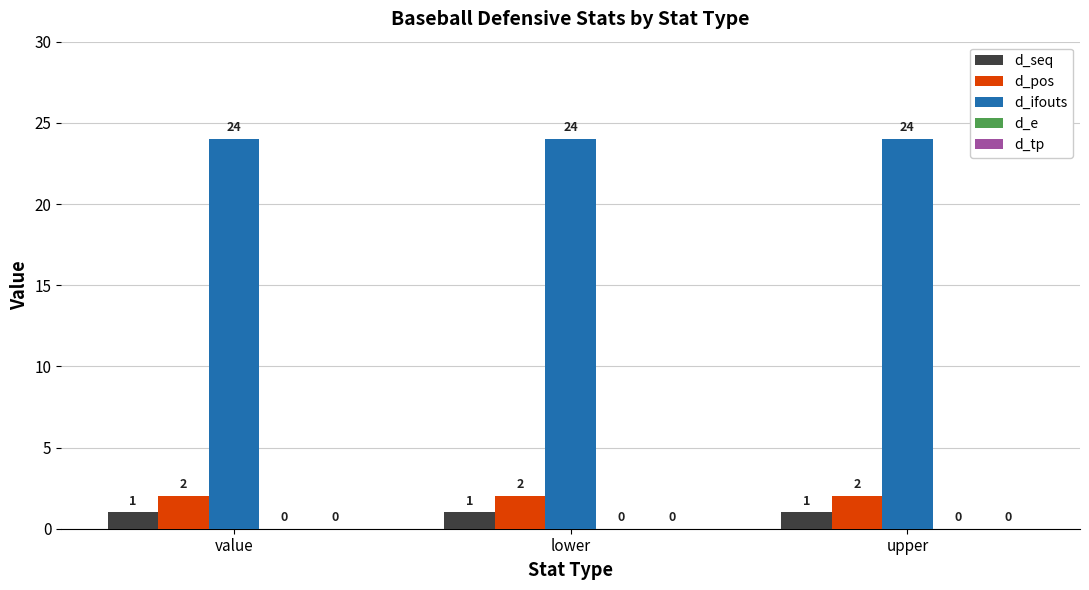

What is the average value of the d_ifouts series?

24